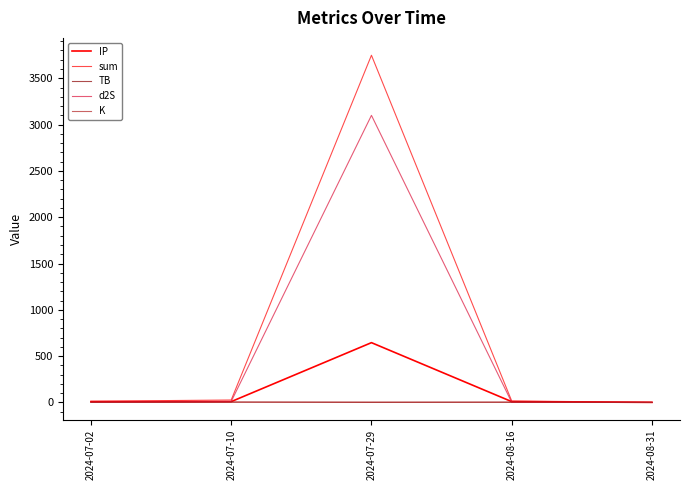

At which category does the chart reach its minimum across all series?

2024-07-29